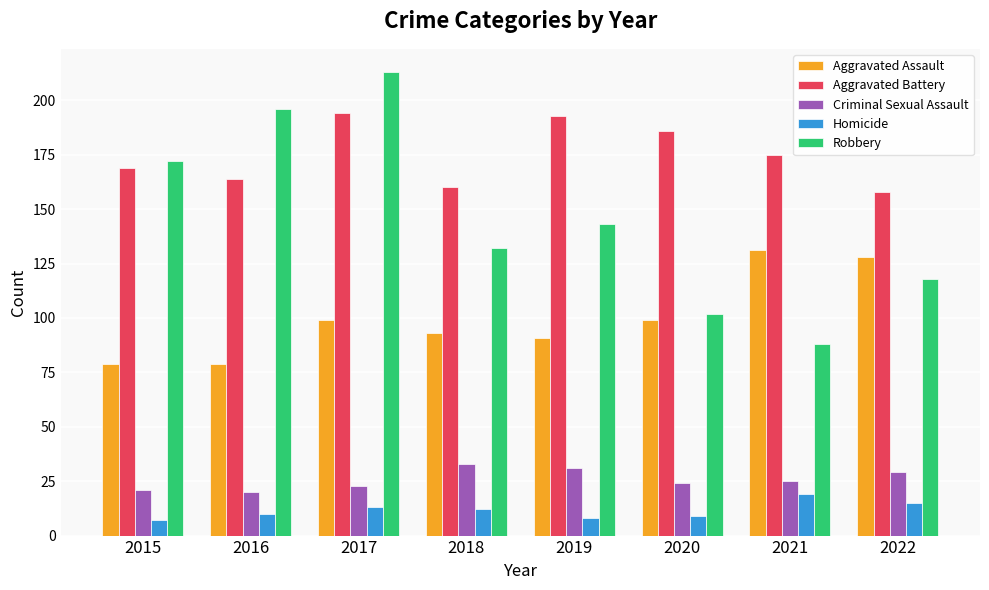

At 2017, list the series in order from smallest to largest.

Homicide, Criminal Sexual Assault, Aggravated Assault, Aggravated Battery, Robbery